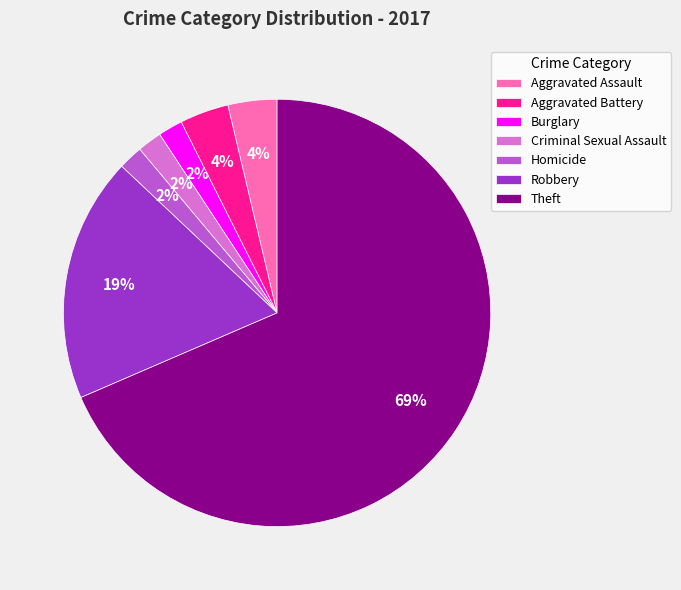

Which slice is the largest?

Theft